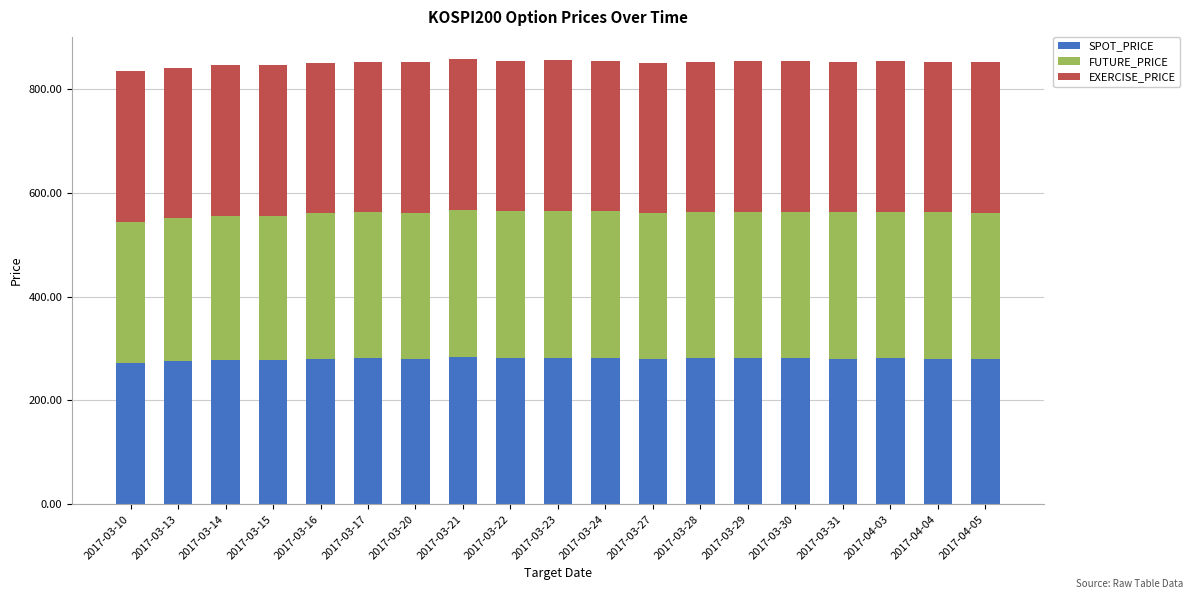

What is the value of the SPOT_PRICE bar at the 11th from the left?

282.3